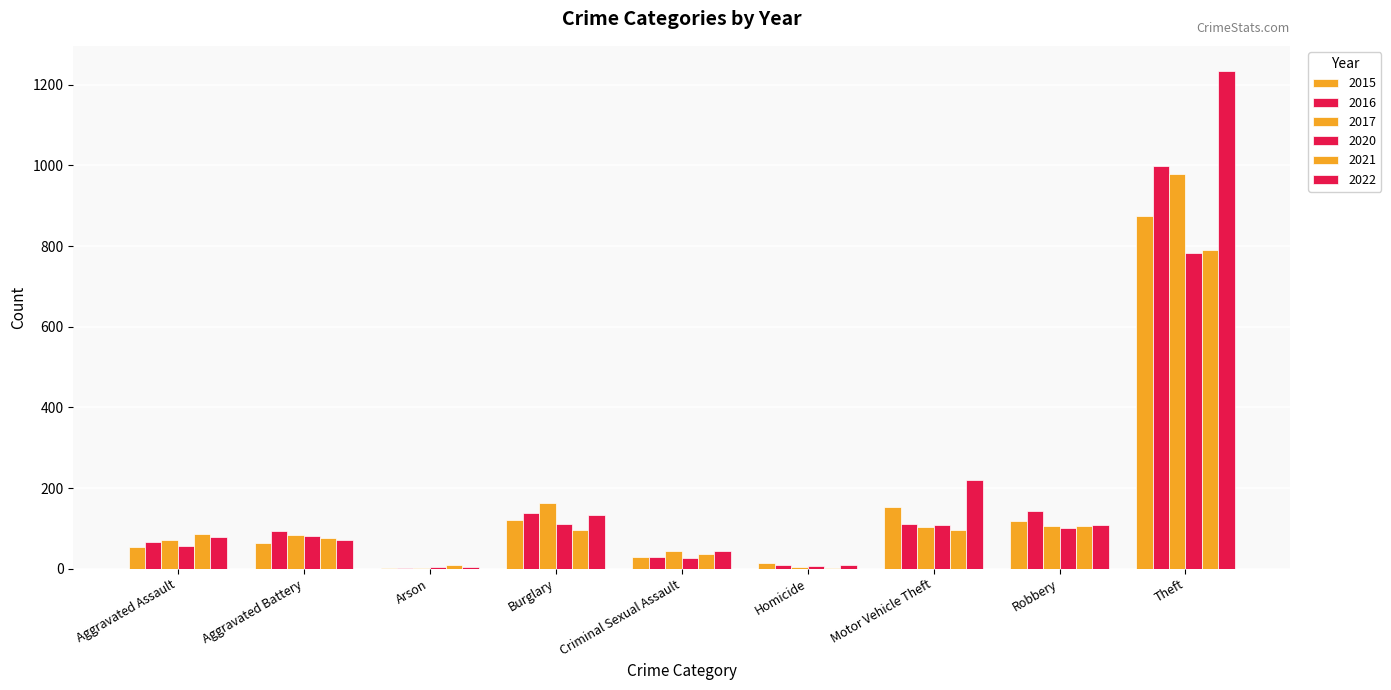

What is the sum of all 2021 values?

1294